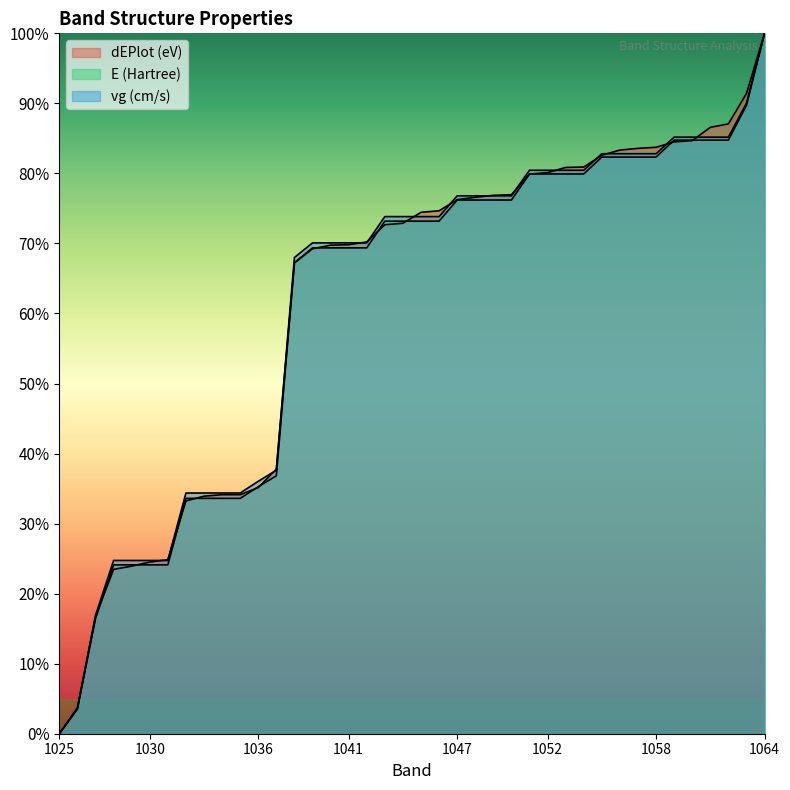

Reading right to left, extract all data points from this chart.

dEPlot (eV): 1064=100.0	1063=91.4	1062=87.1	1061=86.6	1060=84.7	1059=84.5	1058=83.7	1057=83.6	1056=83.3	1055=82.6	1054=80.9	1053=80.9	1052=80.1	1051=79.9	1050=77.0	1049=76.9	1048=76.6	1047=76.3	1046=74.7	1045=74.4	1044=72.9	1043=72.7	1042=70.2	1041=69.8	1040=69.8	1039=69.2	1038=67.2	1037=37.8	1036=35.1	1035=34.1	1034=34.1	1033=33.9	1032=33.2	1031=24.8	1030=24.5	1029=23.9	1028=23.5	1027=16.8	1026=3.5	1025=0.0
E (Hartree): 1064=100.0	1063=89.7	1062=84.8	1061=84.8	1060=84.8	1059=84.8	1058=82.3	1057=82.3	1056=82.3	1055=82.3	1054=79.9	1053=79.9	1052=79.9	1051=79.9	1050=76.2	1049=76.2	1048=76.2	1047=76.2	1046=73.2	1045=73.2	1044=73.2	1043=73.2	1042=69.4	1041=69.4	1040=69.4	1039=69.4	1038=67.3	1037=36.8	1036=35.3	1035=33.6	1034=33.6	1033=33.6	1032=33.6	1031=24.1	1030=24.1	1029=24.1	1028=24.1	1027=16.4	1026=3.6	1025=0.0
vg (cm/s): 1064=100.0	1063=90.0	1062=85.2	1061=85.2	1060=85.2	1059=85.2	1058=82.8	1057=82.8	1056=82.8	1055=82.8	1054=80.4	1053=80.4	1052=80.4	1051=80.4	1050=76.8	1049=76.8	1048=76.8	1047=76.8	1046=73.8	1045=73.8	1044=73.8	1043=73.8	1042=70.1	1041=70.1	1040=70.1	1039=70.1	1038=68.0	1037=37.6	1036=36.0	1035=34.4	1034=34.4	1033=34.4	1032=34.4	1031=24.7	1030=24.7	1029=24.7	1028=24.7	1027=16.9	1026=3.7	1025=0.0